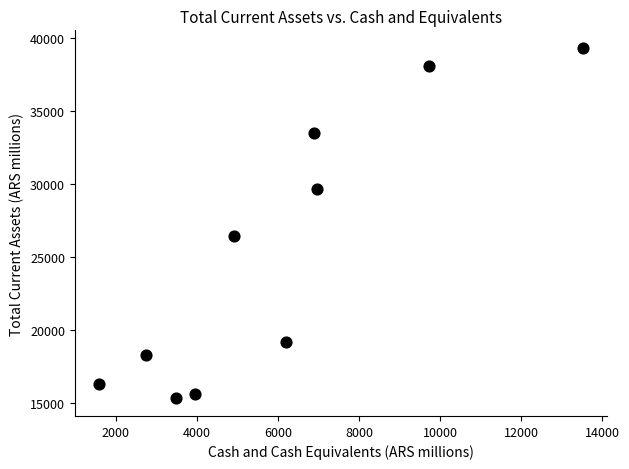

What is the average Y value?

25139